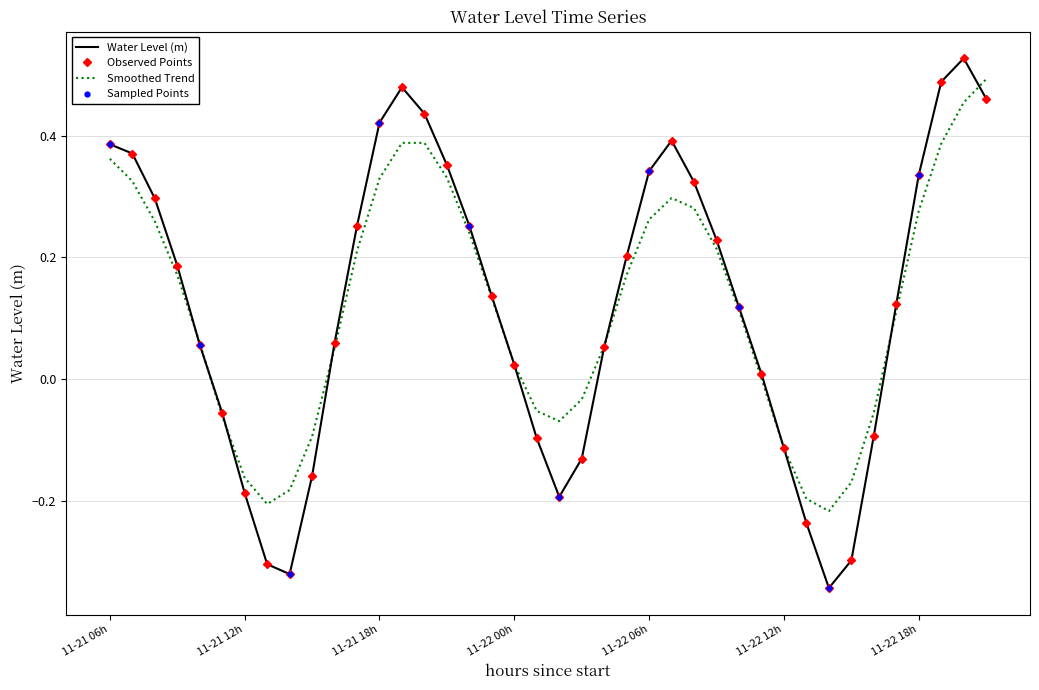

What is the difference between the maximum and minimum values?

0.9